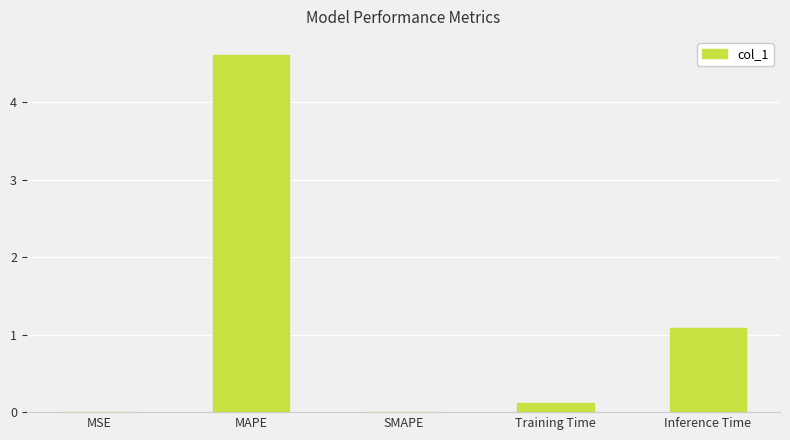

The value at MAPE is 6.5. True or false?

False